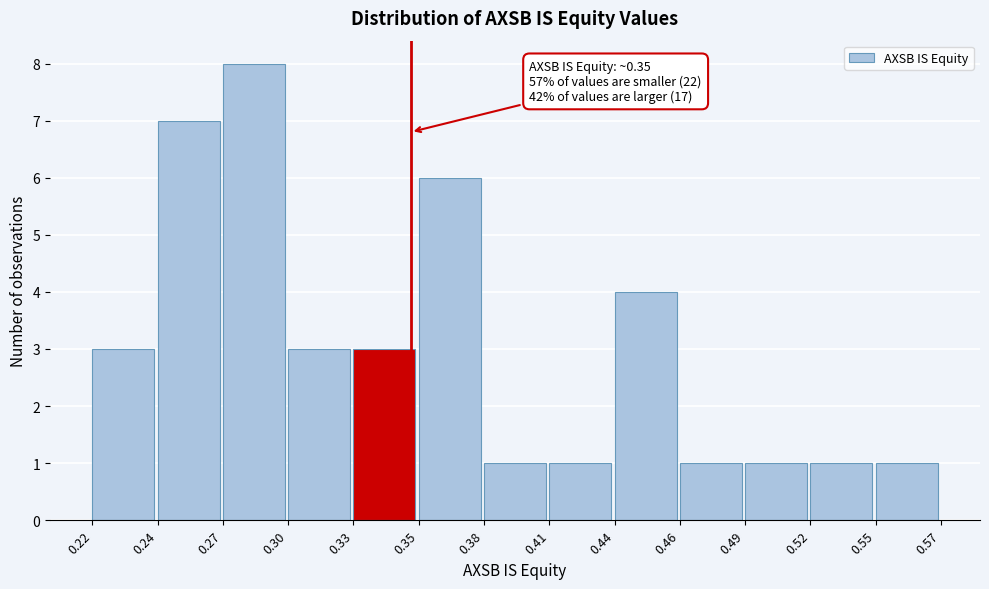

Reading left to right, list all the values displayed in this chart.

0.22=3	0.24=7	0.27=8	0.30=3	0.33=3	0.35=6	0.38=1	0.41=1	0.44=4	0.46=1	0.49=1	0.52=1	0.55=1